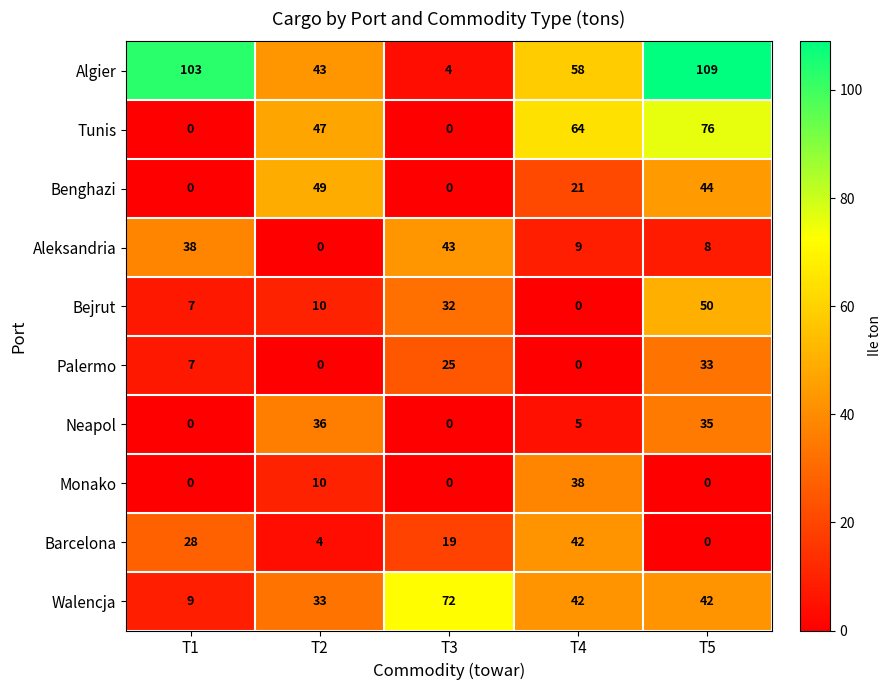

Which series changed the most between T3 and T4?

Tunis